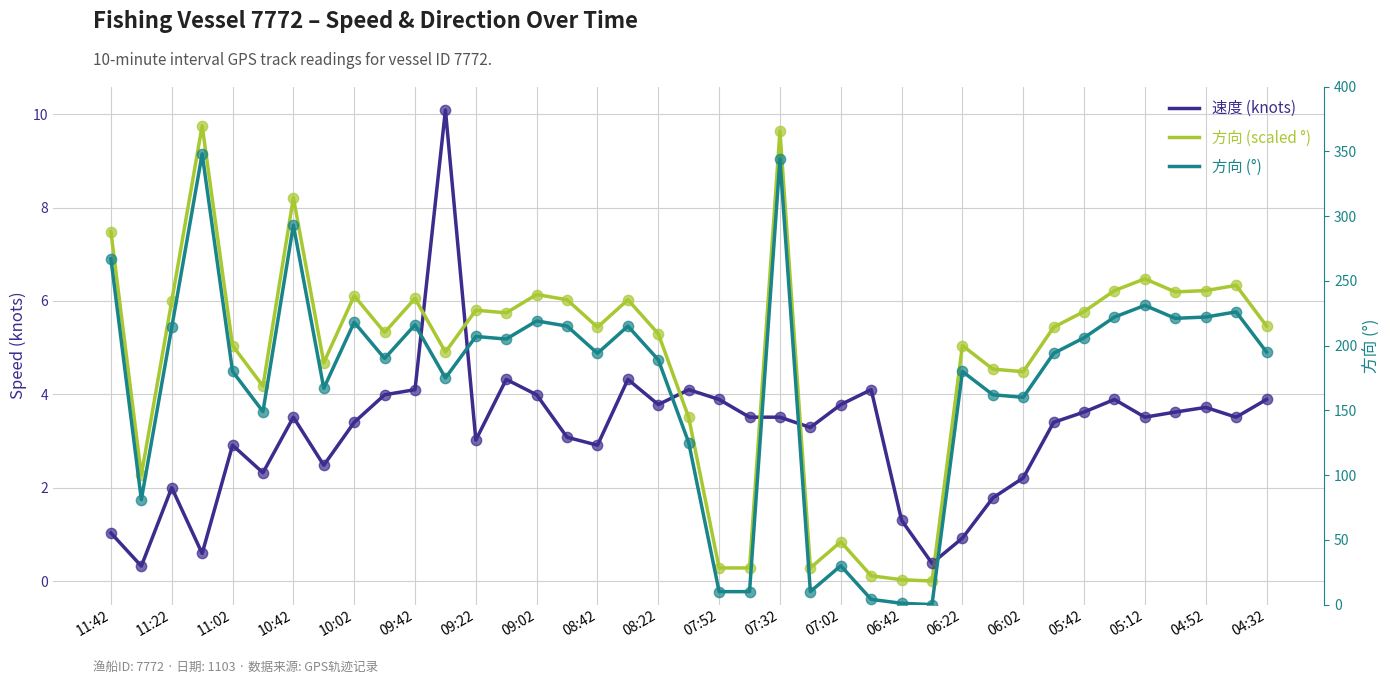

Which series reaches the maximum Y coordinate?

方向 (°)